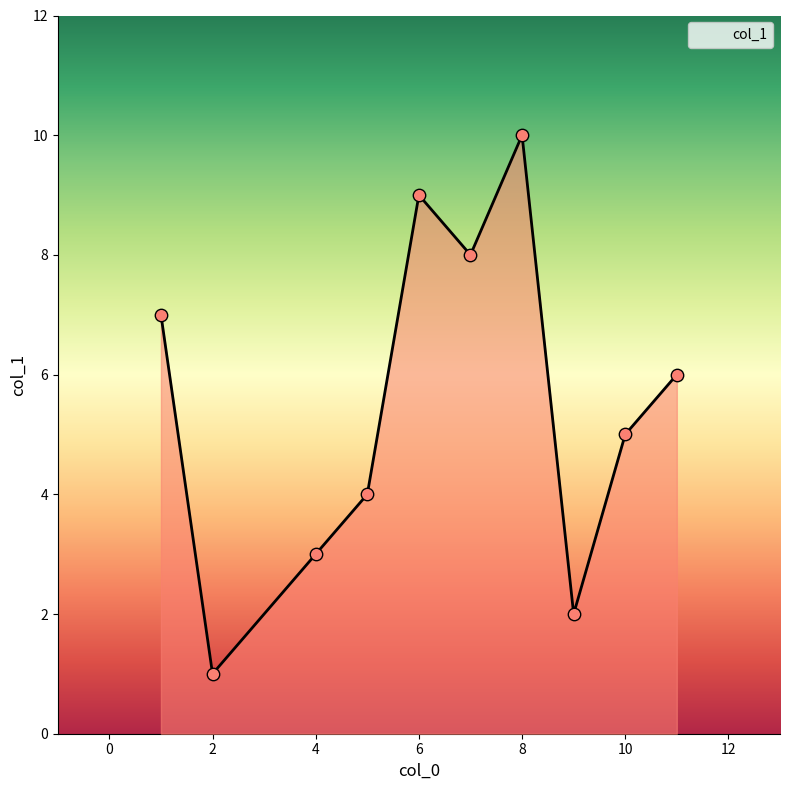

What is the greatest value displayed?

10